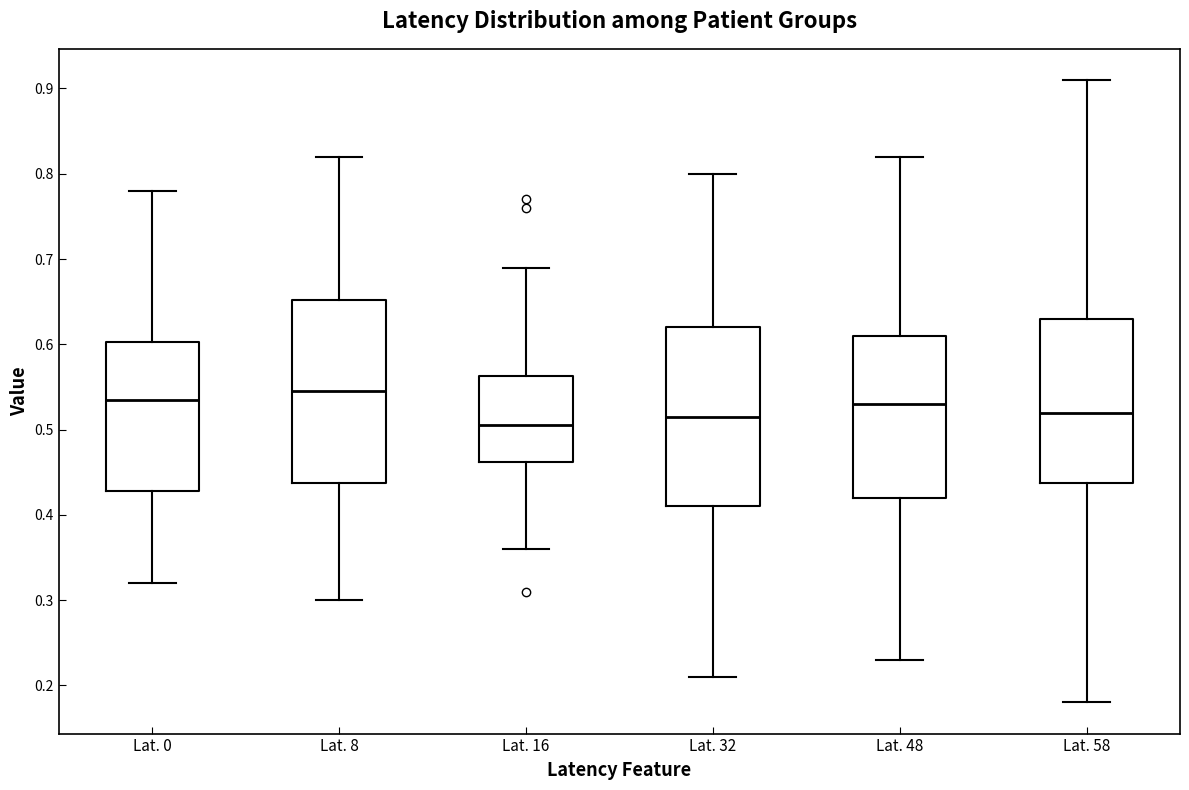

Reading left to right, read every box against the y-axis: the position of its median line, the range the box covers, and the ends of its whiskers. The values are not printed on the chart, so give them approximately, as read against the axis.

Lat. 0: median 0.54, box 0.43 to 0.60, whiskers 0.32 to 0.78
Lat. 8: median 0.55, box 0.44 to 0.65, whiskers 0.30 to 0.82
Lat. 16: median 0.51, box 0.46 to 0.56, whiskers 0.36 to 0.69
Lat. 32: median 0.52, box 0.41 to 0.62, whiskers 0.21 to 0.80
Lat. 48: median 0.53, box 0.42 to 0.61, whiskers 0.23 to 0.82
Lat. 58: median 0.52, box 0.44 to 0.63, whiskers 0.18 to 0.91